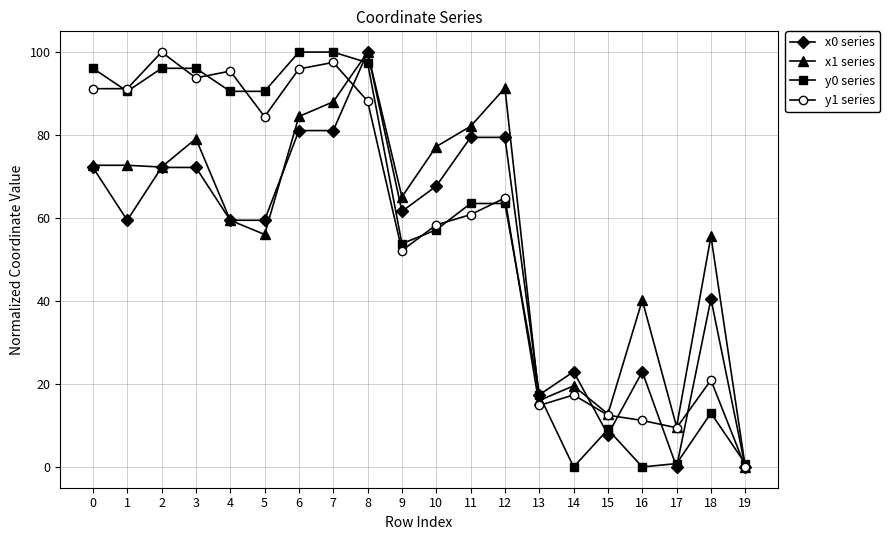

What is the highest value of the x1 series series?

100.0